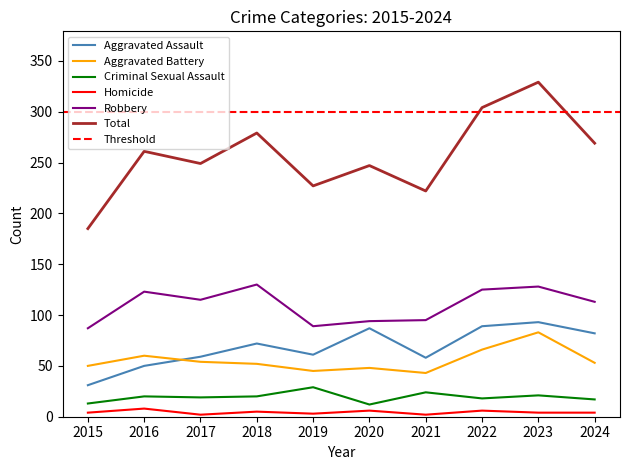

True or false: Aggravated Battery has a value of 52 at 2018.

True